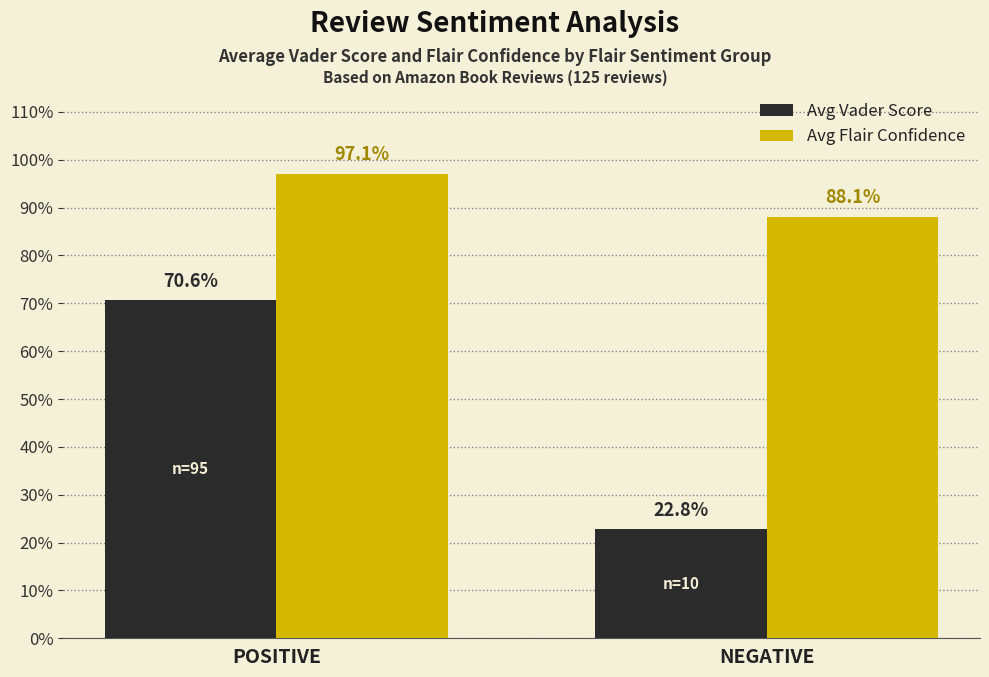

At which label is Avg Flair Confidence closest to 0?

NEGATIVE